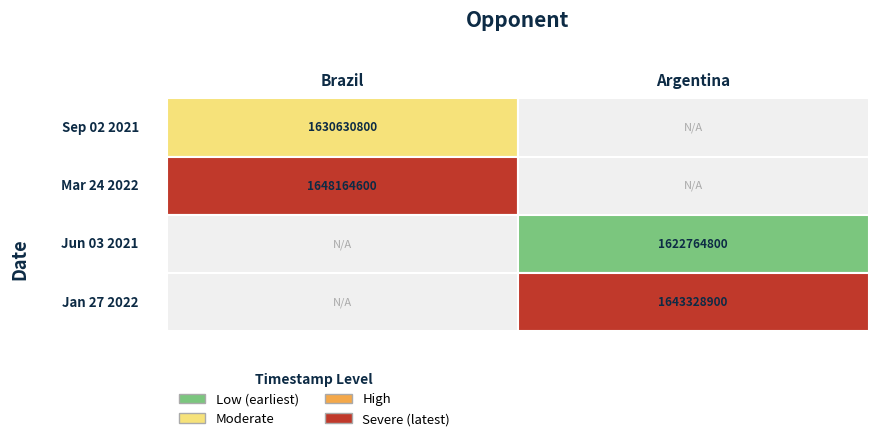

Reading left to right, what are all the values shown in this chart?

brazil: 1630630800	1648164600
argentina: 1622764800	1643328900